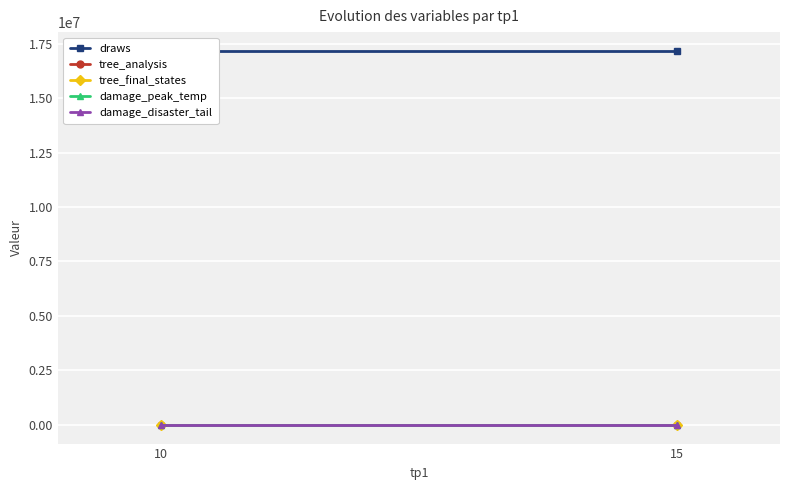

The damage_peak_temp series shows 2.3 at 10. True or false?

False